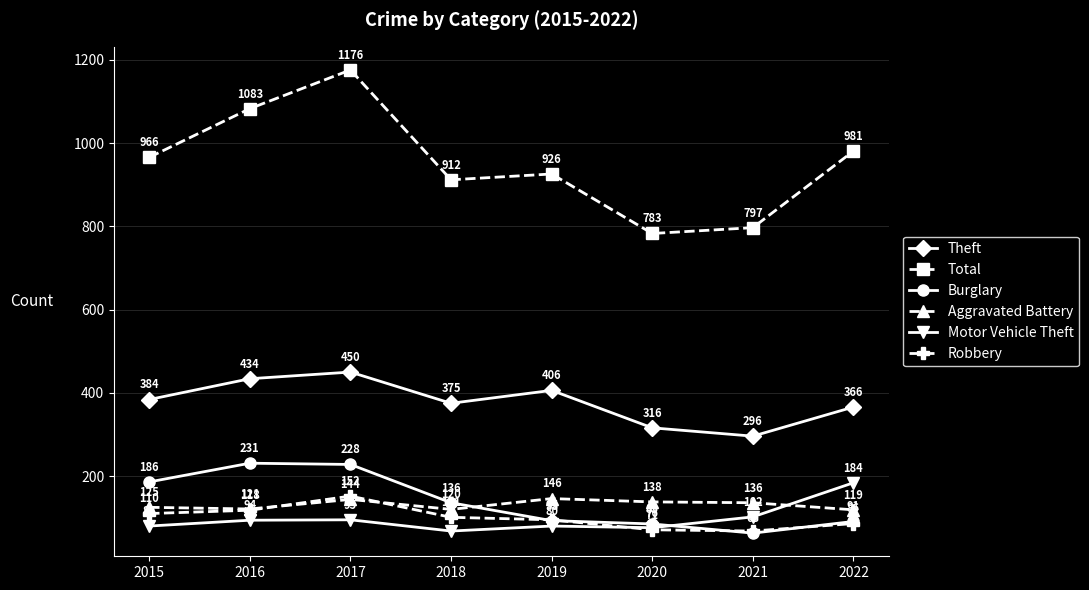

Reading left to right, what are all the values shown in this chart?

Theft: 384	434	450	375	406	316	296	366
Total: 966	1083	1176	912	926	783	797	981
Burglary: 186	231	228	136	93	85	63	91
Aggravated Battery: 125	121	144	120	146	138	136	119
Motor Vehicle Theft: 80	94	95	68	80	76	102	184
Robbery: 110	118	152	101	95	71	68	86